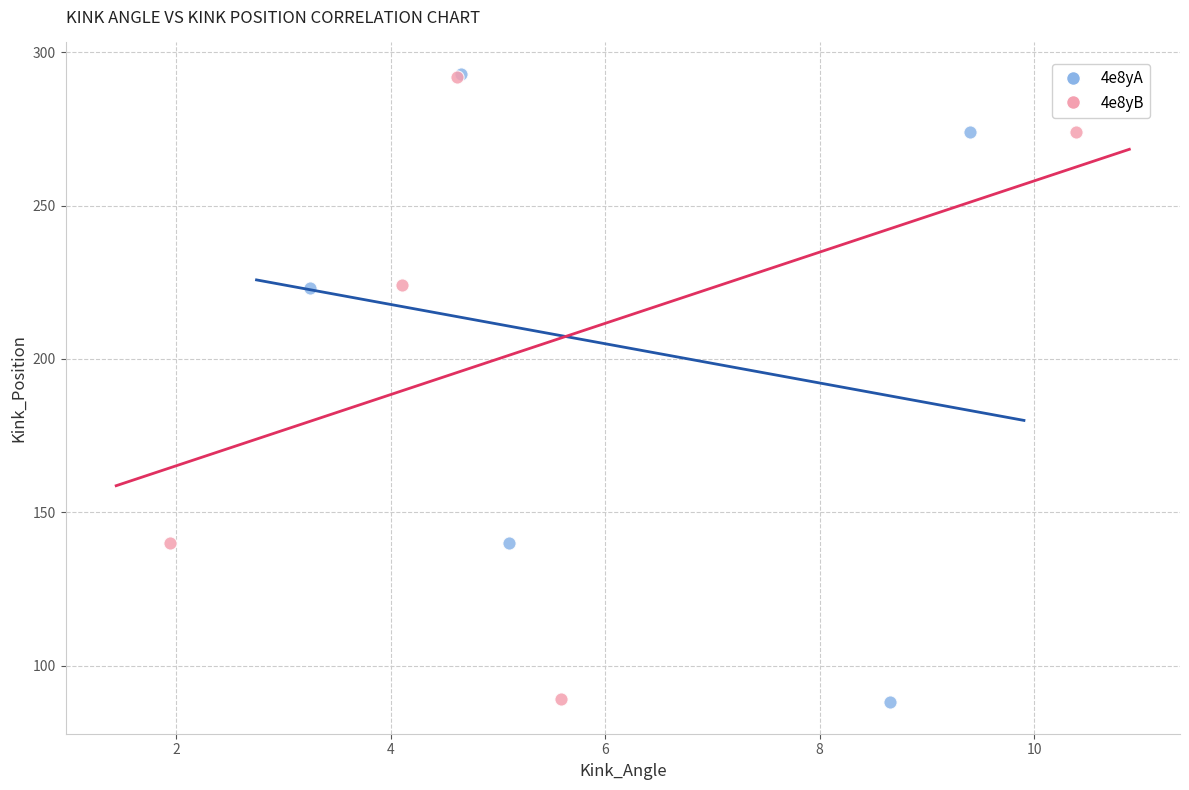

What are all the series names shown in the legend?

4e8yA, 4e8yB